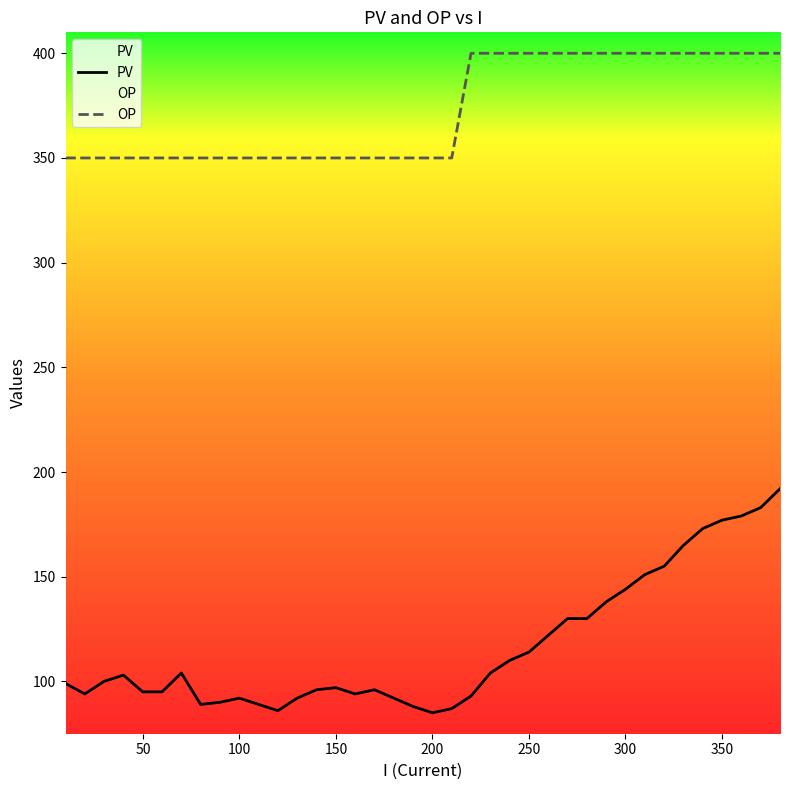

Which series has the largest total across all categories?

OP